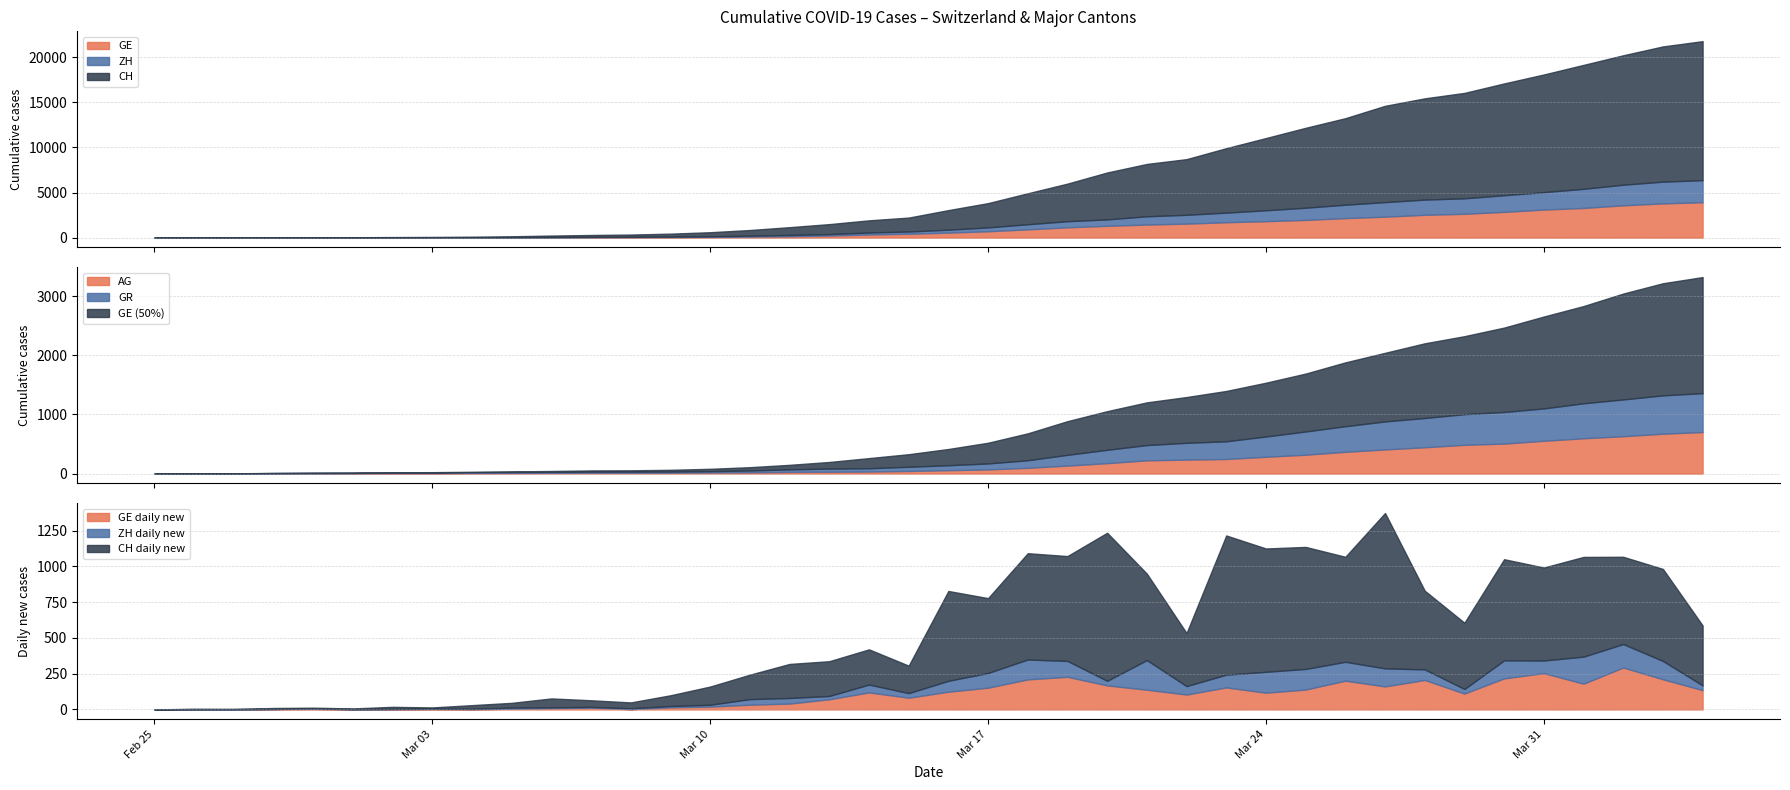

What is the highest value of the GE series?

3928